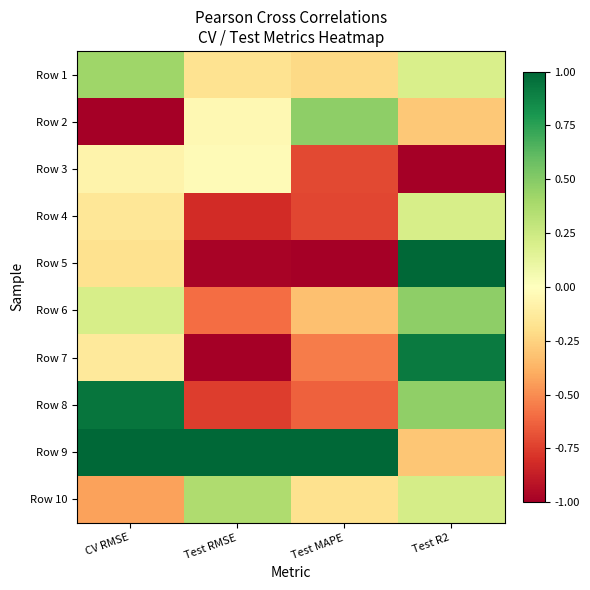

Reading right to left, extract all data points from this chart.

Row 1: Test R2=0.2	Test MAPE=-0.2	Test RMSE=-0.2	CV RMSE=0.4
Row 2: Test R2=-0.3	Test MAPE=0.5	Test RMSE=-0.0	CV RMSE=-1.0
Row 3: Test R2=-1.0	Test MAPE=-0.7	Test RMSE=-0.0	CV RMSE=-0.1
Row 4: Test R2=0.2	Test MAPE=-0.7	Test RMSE=-0.8	CV RMSE=-0.1
Row 5: Test R2=1.0	Test MAPE=-1.0	Test RMSE=-1.0	CV RMSE=-0.2
Row 6: Test R2=0.5	Test MAPE=-0.3	Test RMSE=-0.6	CV RMSE=0.2
Row 7: Test R2=0.9	Test MAPE=-0.6	Test RMSE=-1.0	CV RMSE=-0.1
Row 8: Test R2=0.5	Test MAPE=-0.6	Test RMSE=-0.8	CV RMSE=0.9
Row 9: Test R2=-0.3	Test MAPE=1.0	Test RMSE=1.0	CV RMSE=1.0
Row 10: Test R2=0.2	Test MAPE=-0.2	Test RMSE=0.4	CV RMSE=-0.4